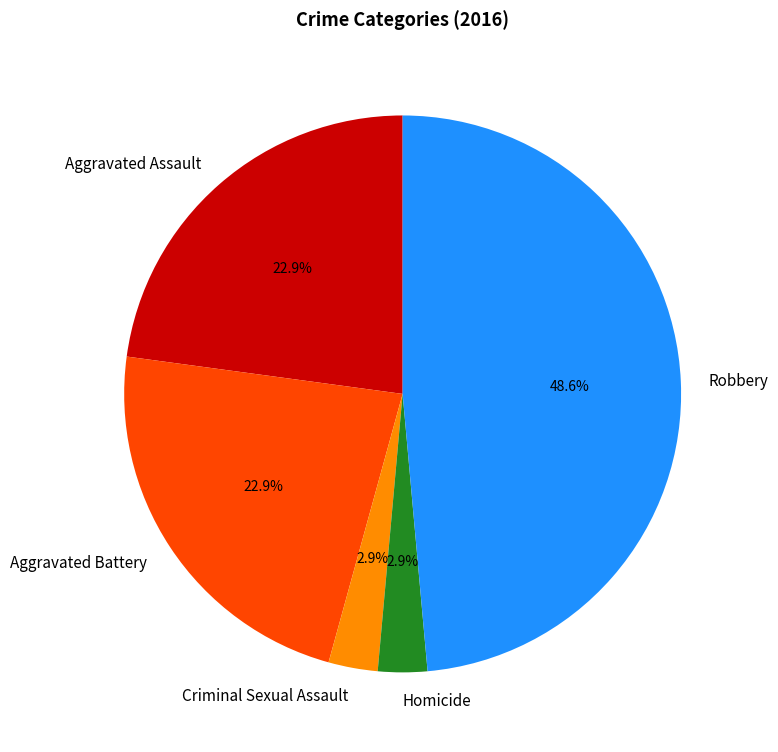

What is the ratio of the value at Robbery to the value at Aggravated Assault?

2.1